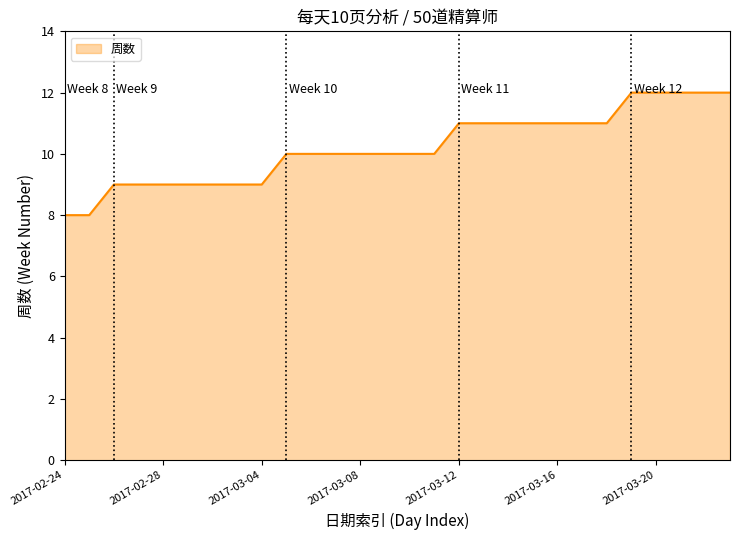

What is the minimum value shown in the chart?

8